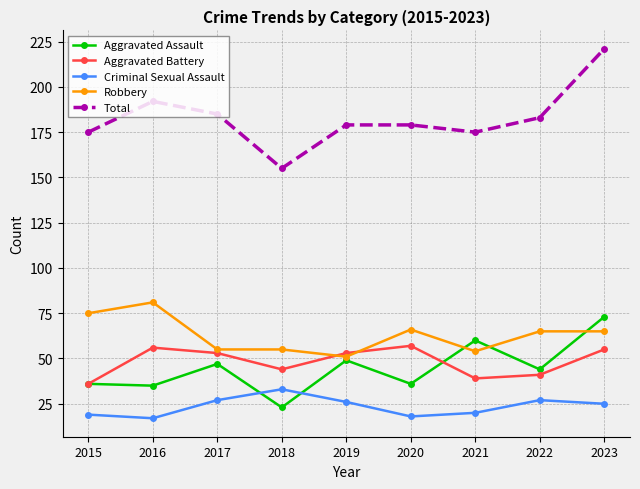

Where does the Criminal Sexual Assault series first go above 25?

2017